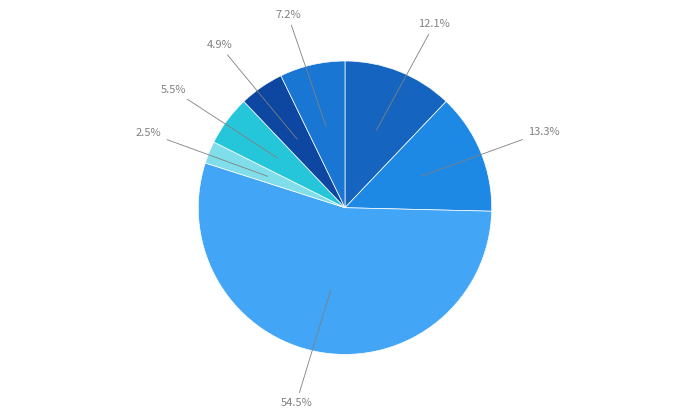

How many segments does this pie chart have?

7